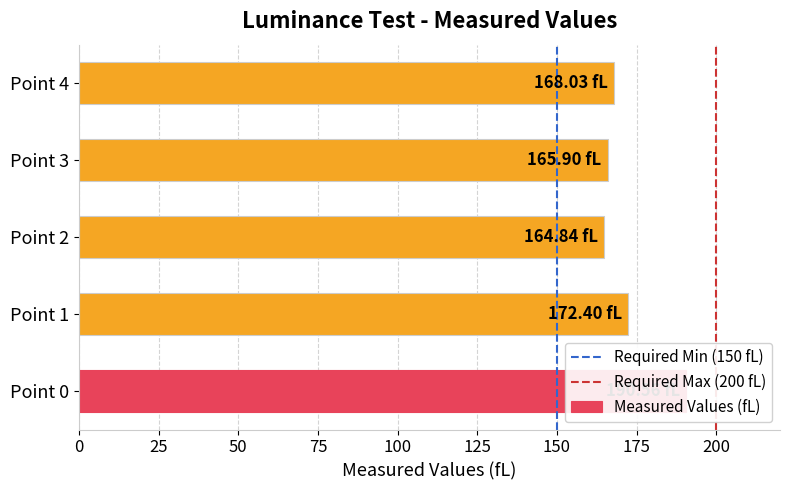

List the labels in order of value, smallest first.

Point 2, Point 3, Point 4, Point 1, Point 0